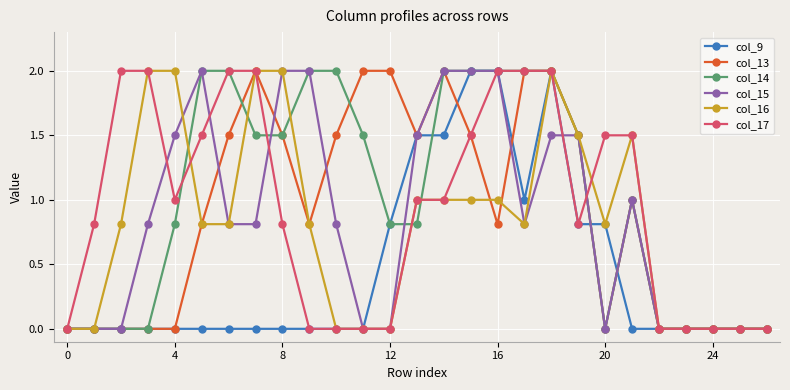

What is the highest value of the col_17 series?

2.0